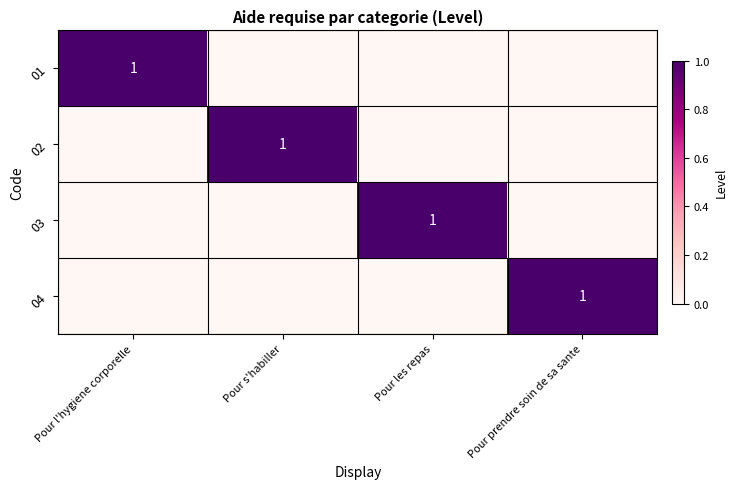

The 01 series shows 1 at Pour l'hygiene corporelle. True or false?

True